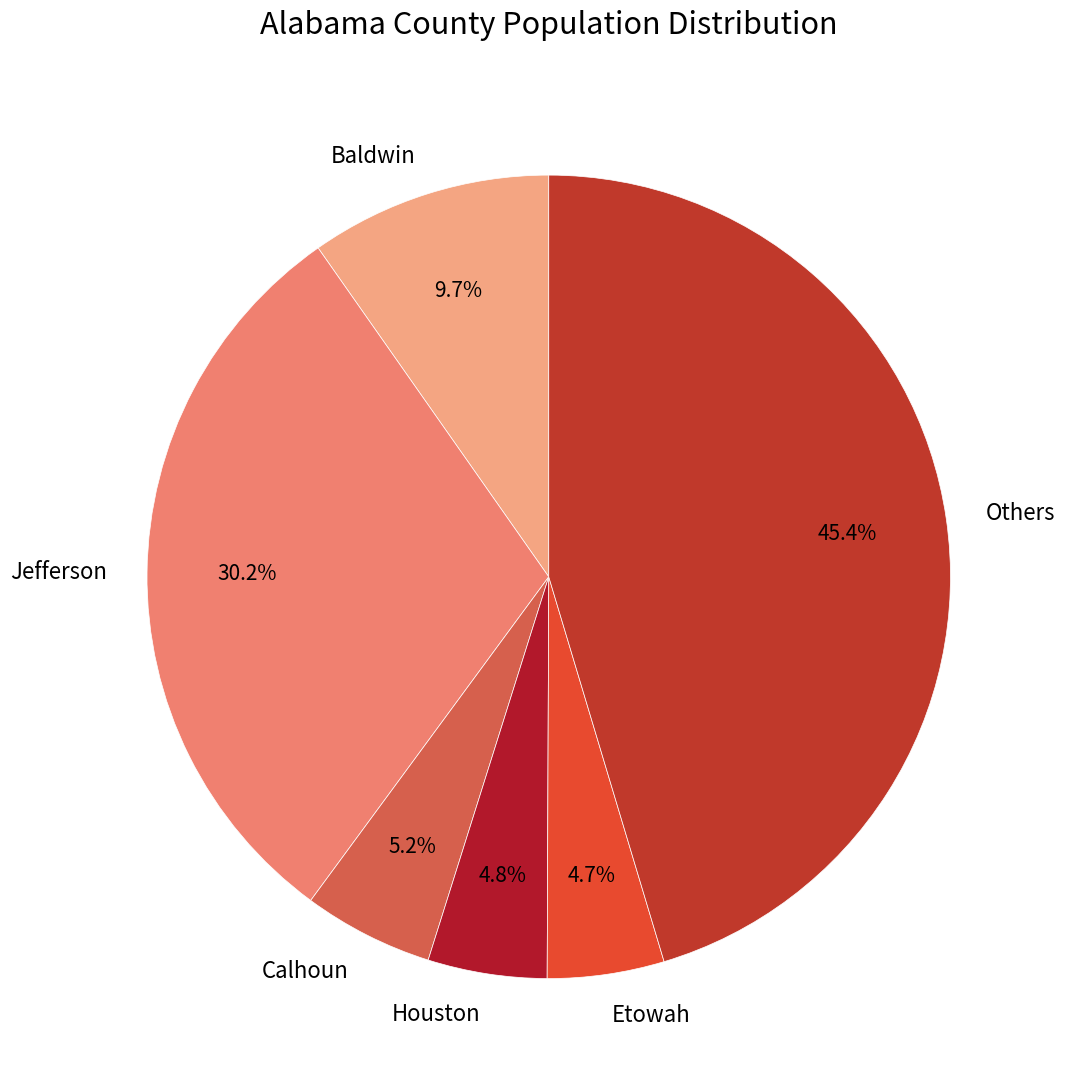

Between Others and Jefferson, which is larger?

Others